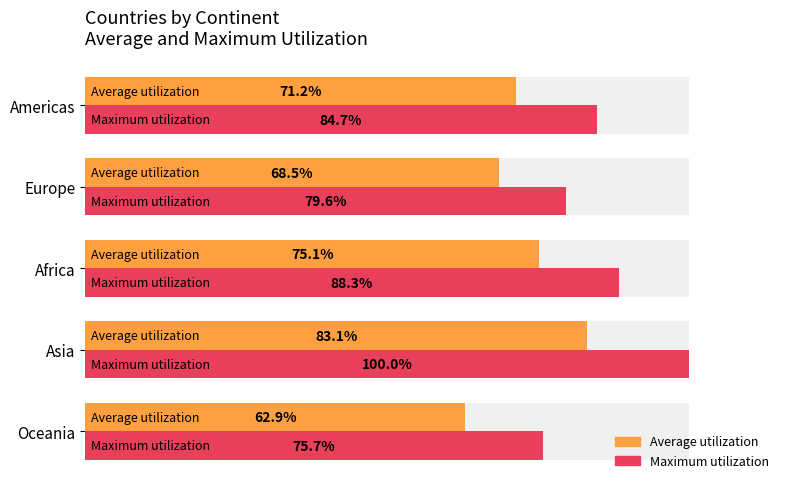

At how many categories does at least one series exceed 78?

4